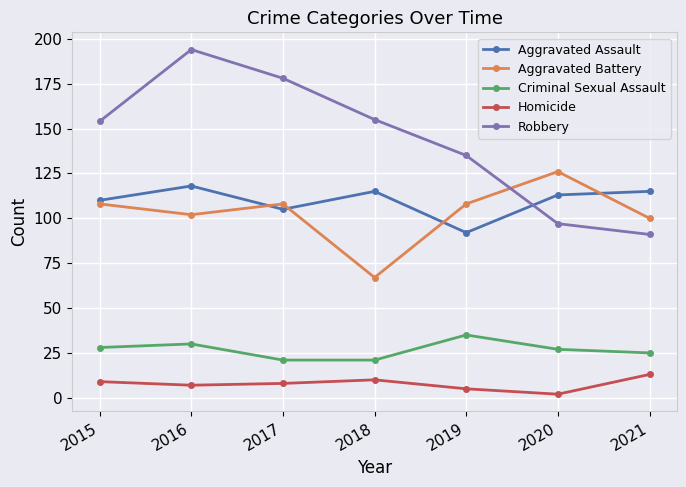

Which series has the largest total across all categories?

Robbery